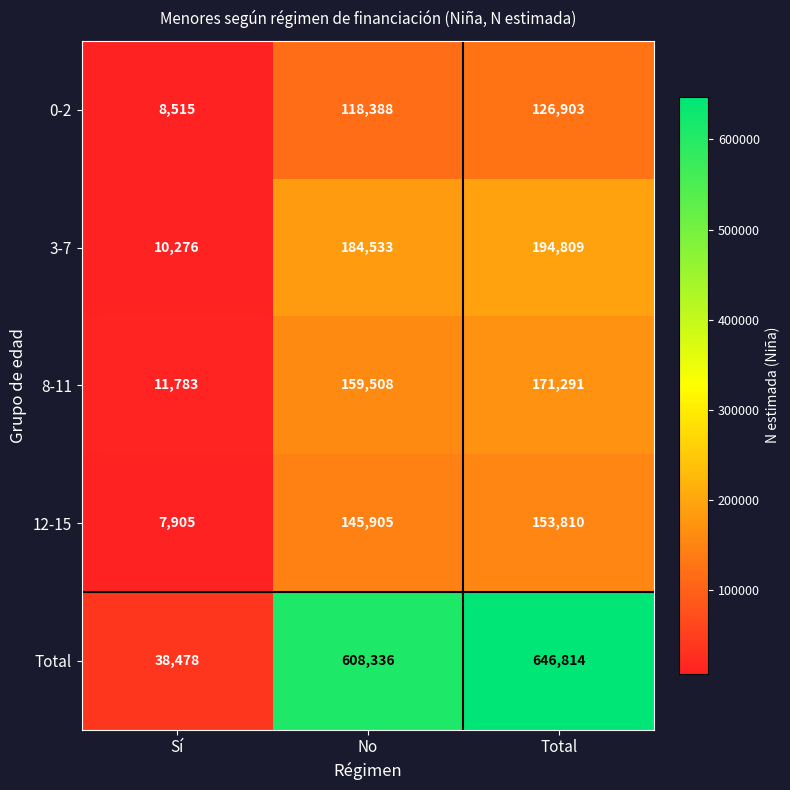

Which series changed the most between Sí and Total?

Total